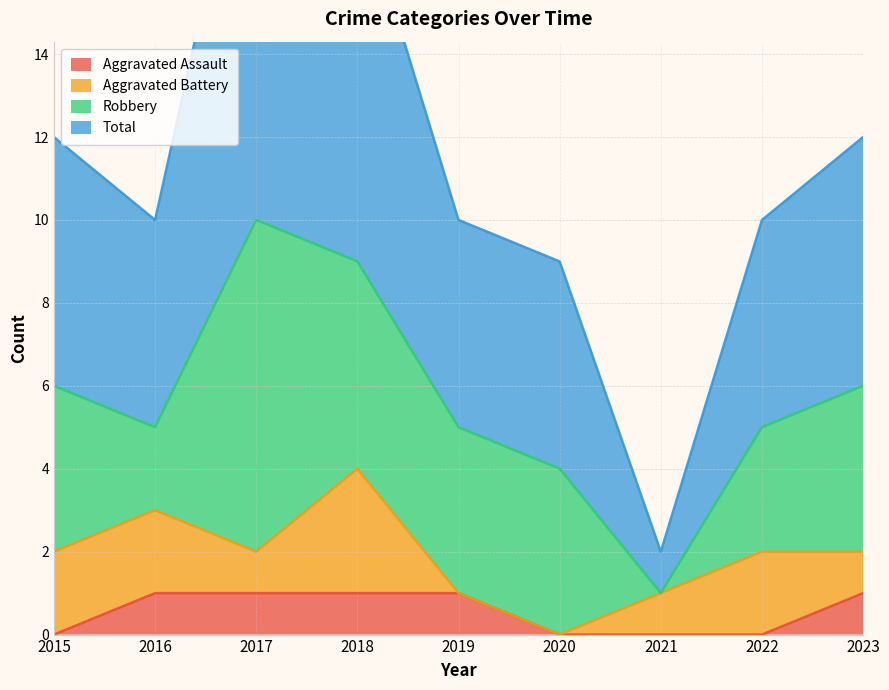

Read the Total value at 2020.

9